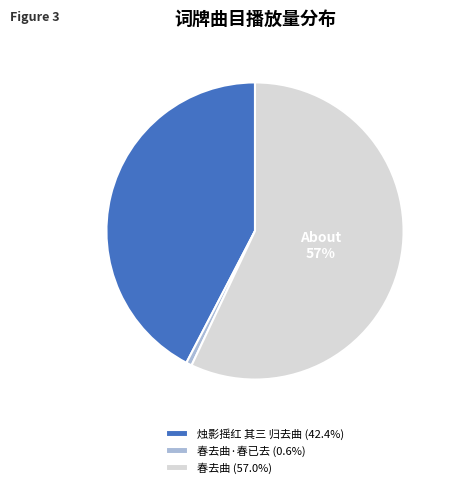

Approximately how many times larger is the value at 烛影摇红 其三 归去曲 (42.4%) compared to 春去曲 (57.0%)?

0.7